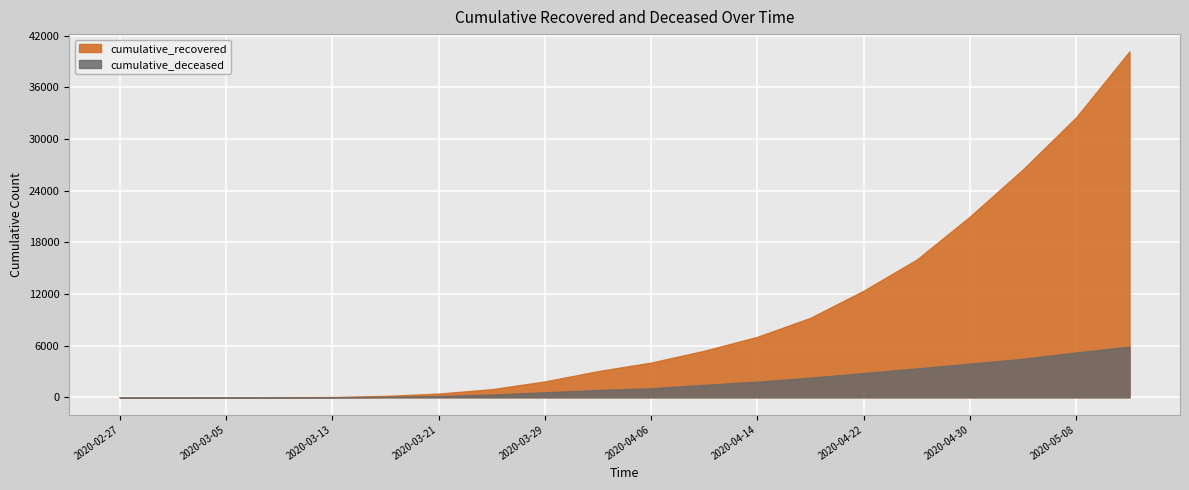

The cumulative_deceased series shows 373 at 2020-03-29. True or false?

False